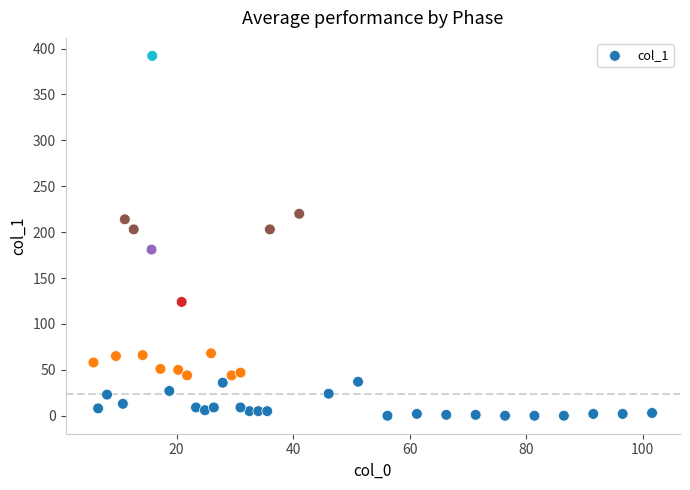

What is the range of Y values (max minus min)?

392